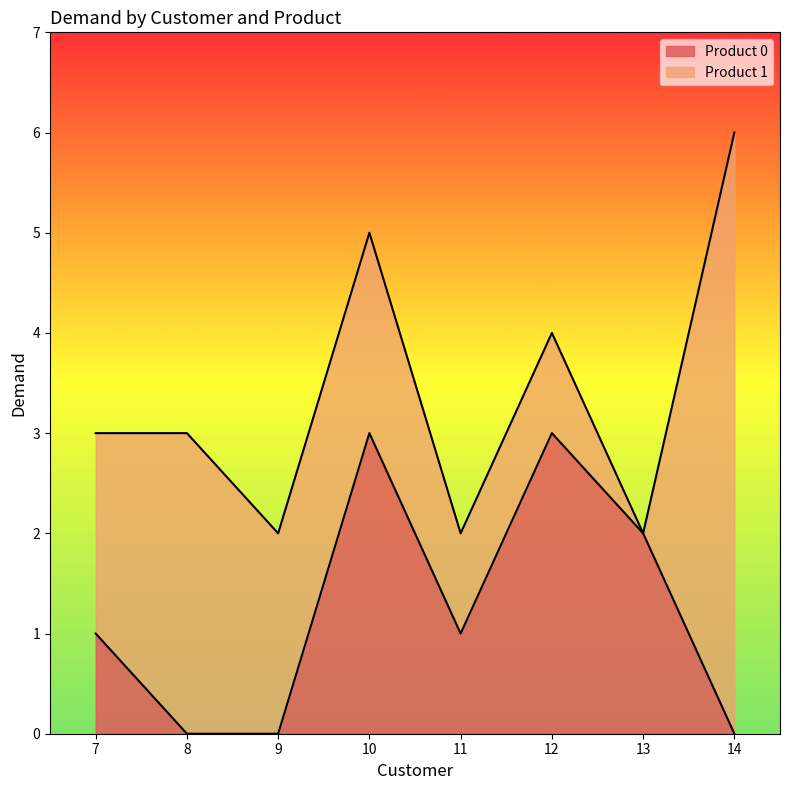

Where is the first local maximum?

10